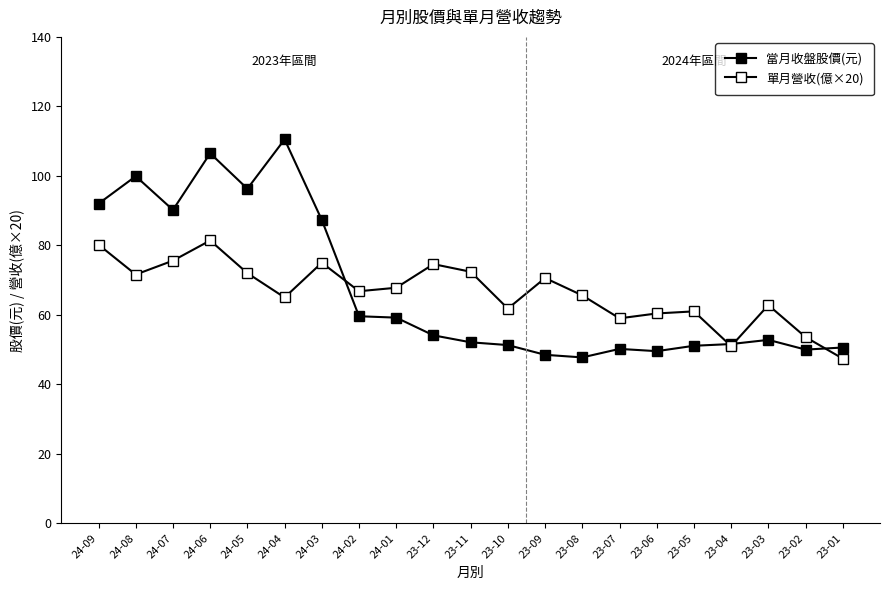

After their last crossing, which series has the higher values: 單月營收(億×20) or 當月收盤股價(元)?

當月收盤股價(元)